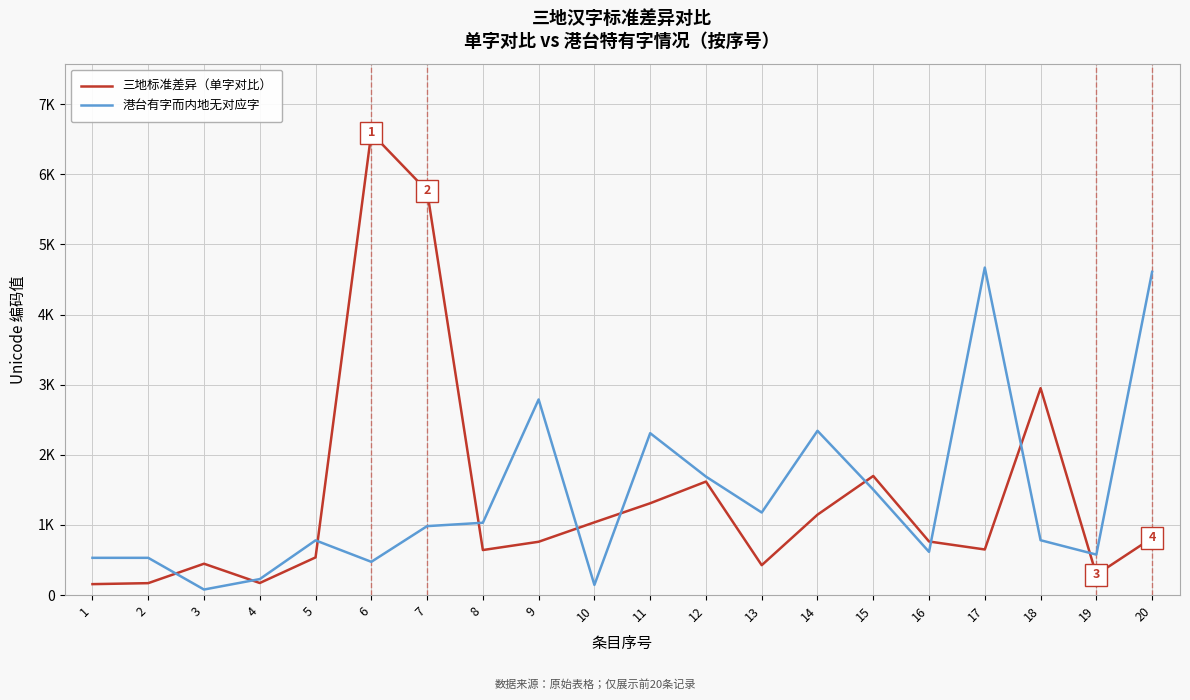

In 三地标准差异（单字对比）, how many points are higher than both neighbors (excluding endpoints)?

5